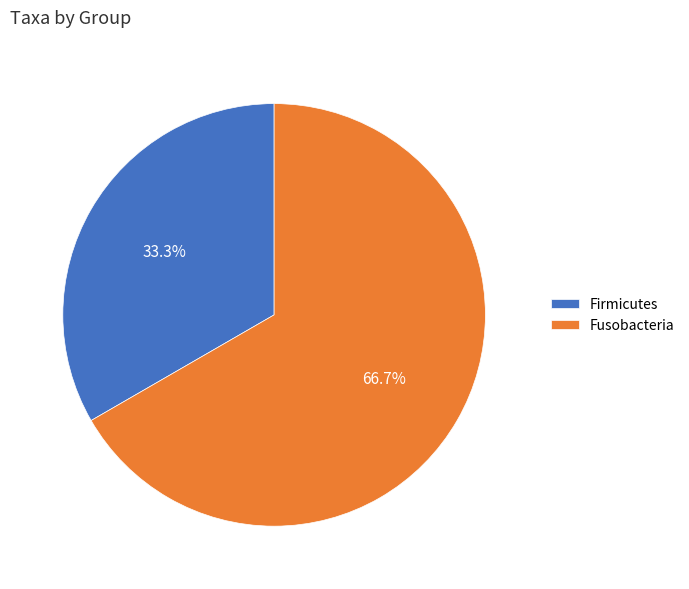

To the nearest percent, what portion does Fusobacteria represent?

67%